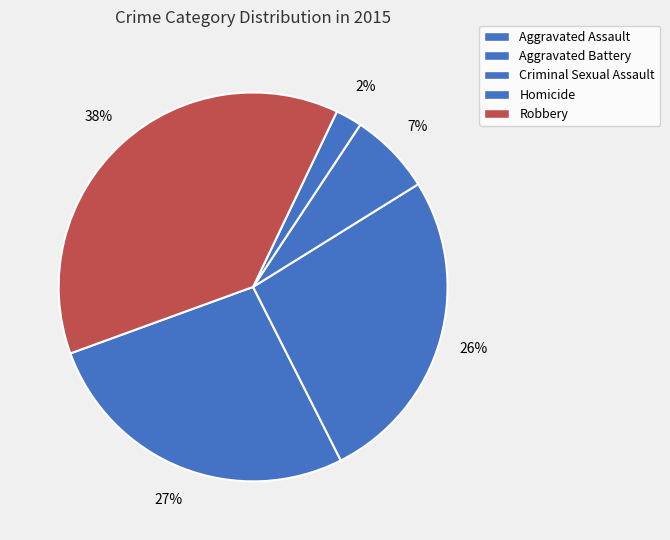

Is the sum of Robbery and Aggravated Battery greater than half?

Yes